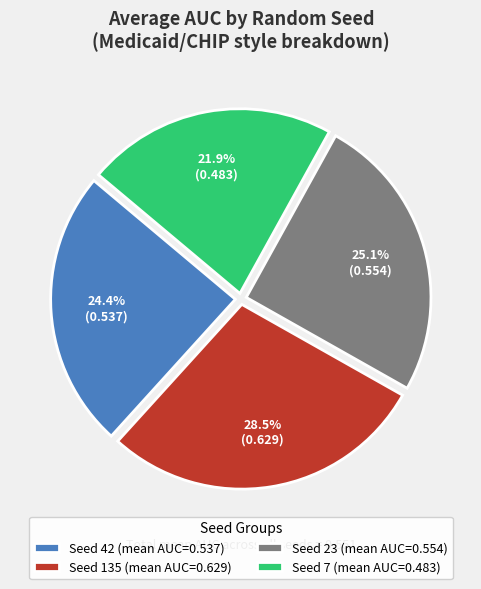

Approximately how many times larger is the value at Seed 7 (mean AUC=0.483) compared to Seed 23 (mean AUC=0.554)?

0.9